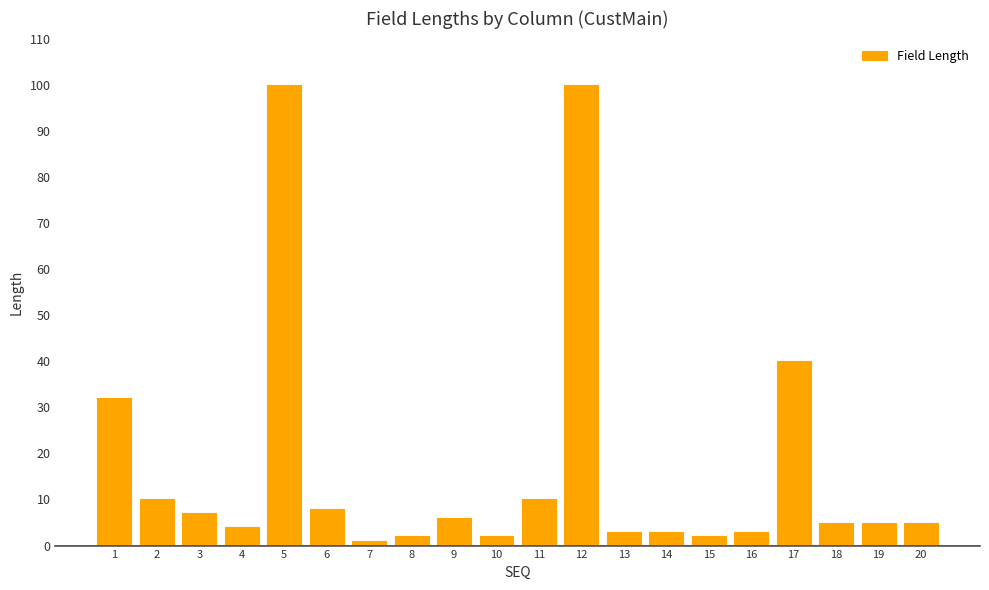

Is it true that the value at 13 is 3?

True